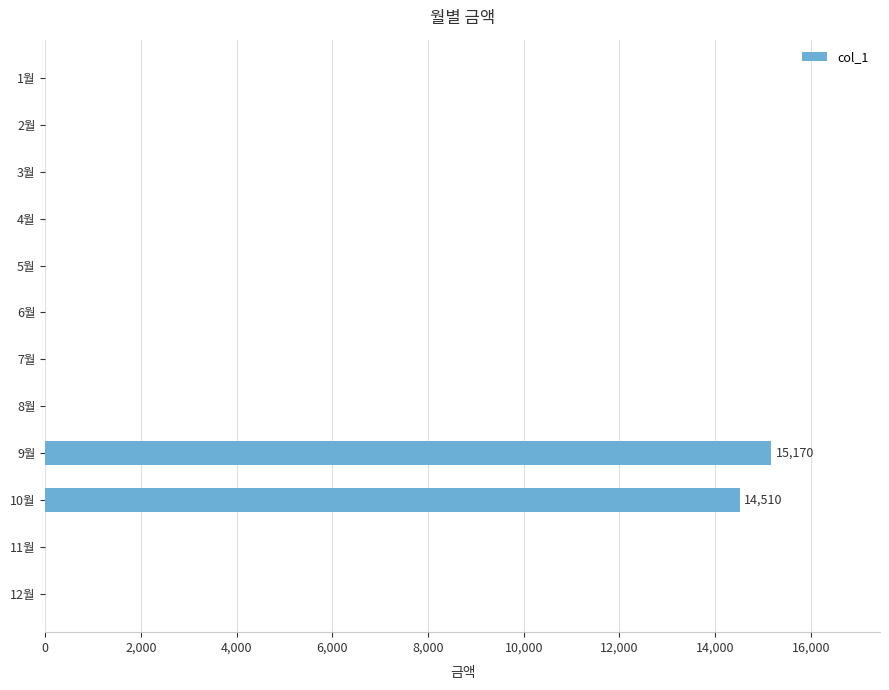

What is the greatest value displayed?

15170